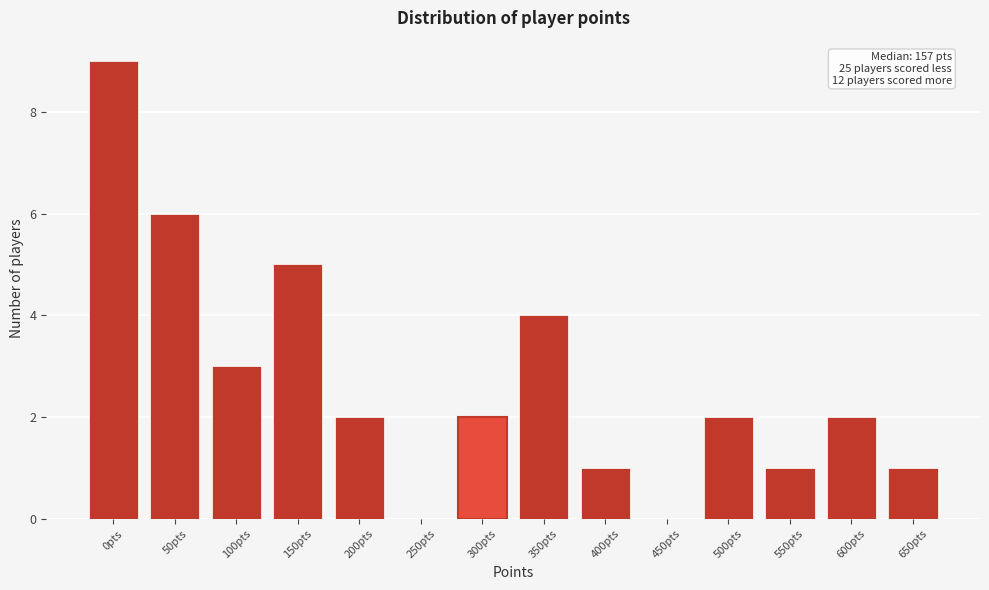

Reading left to right, list all the values displayed in this chart.

0pts=9	50pts=6	100pts=3	150pts=5	200pts=2	250pts=0	300pts=2	350pts=4	400pts=1	450pts=0	500pts=2	550pts=1	600pts=2	650pts=1